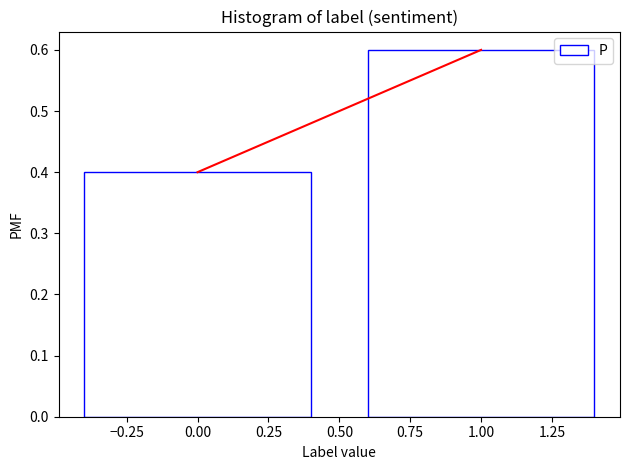

What is the height of the bar covering 0.5 to 1.5 on the x-axis? The values are not printed on the chart, so give them approximately, as read against the axis.

0.6